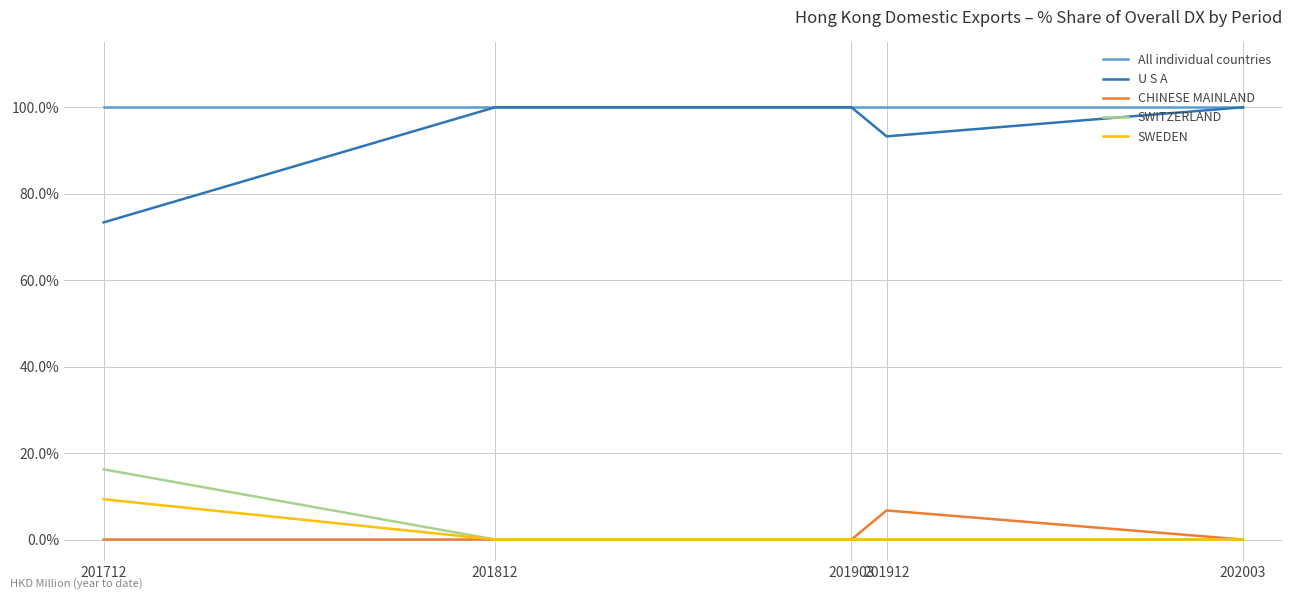

The value of All individual countries at 201903 is 163.8. True or false?

False